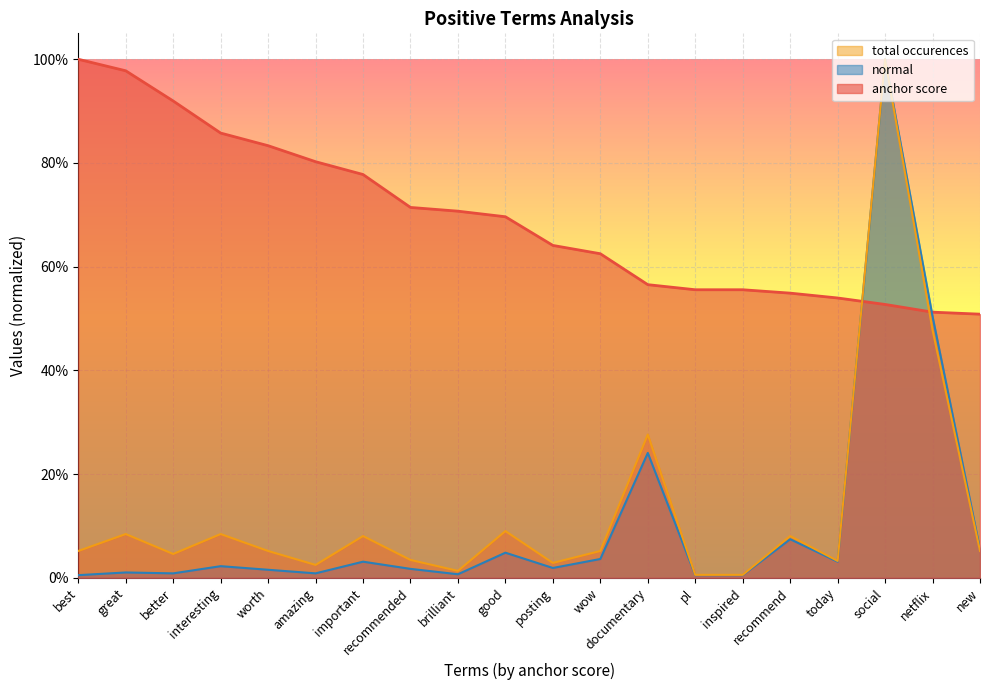

What are all the series names shown in the legend?

total occurences, normal, anchor score